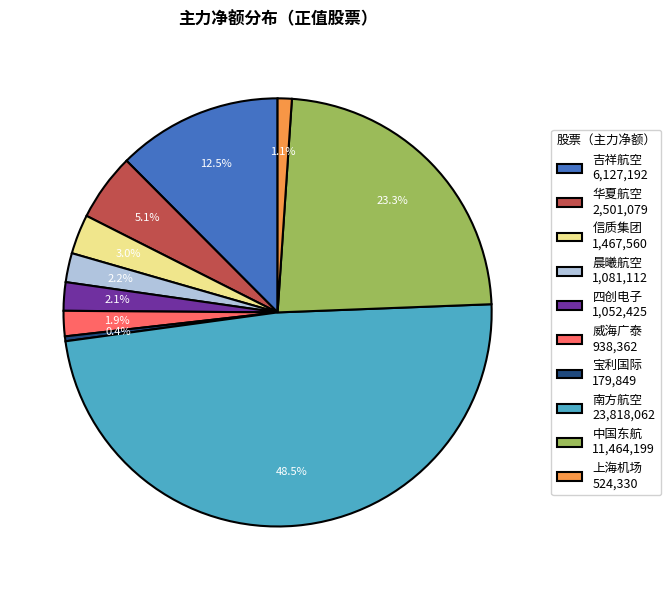

To the nearest percent, what is the difference between the largest and smallest slice percentages?

48%